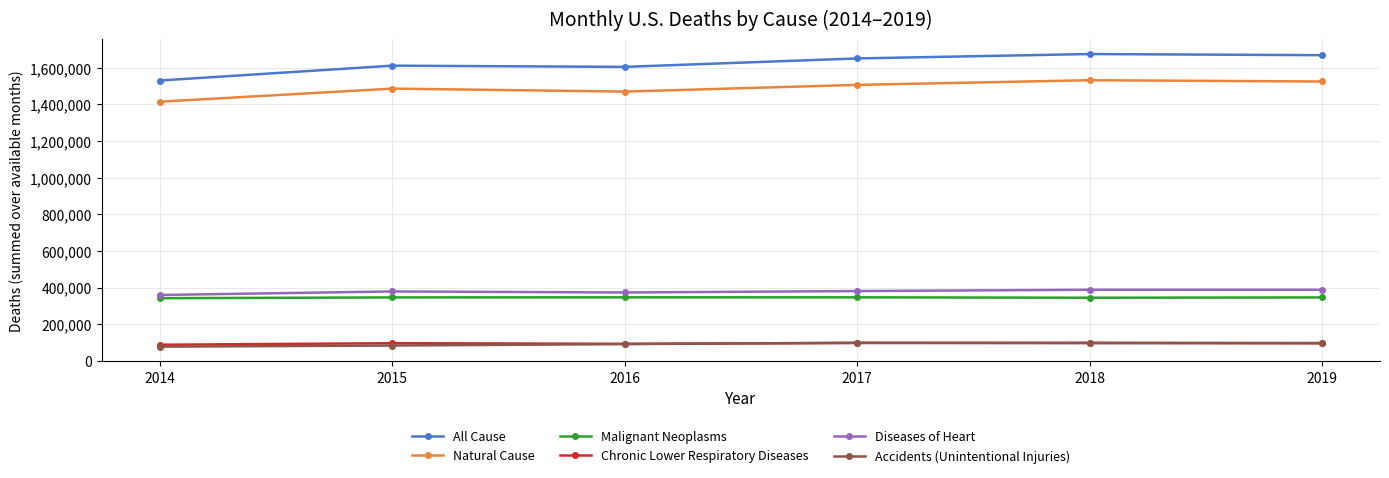

Which series has the largest total across all categories?

All Cause